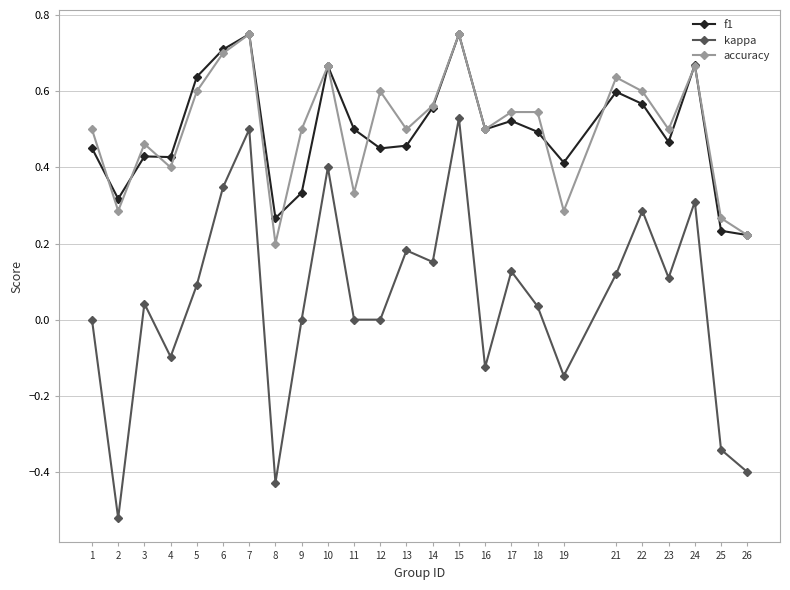

Between 9 and 25, which series saw the biggest shift?

kappa